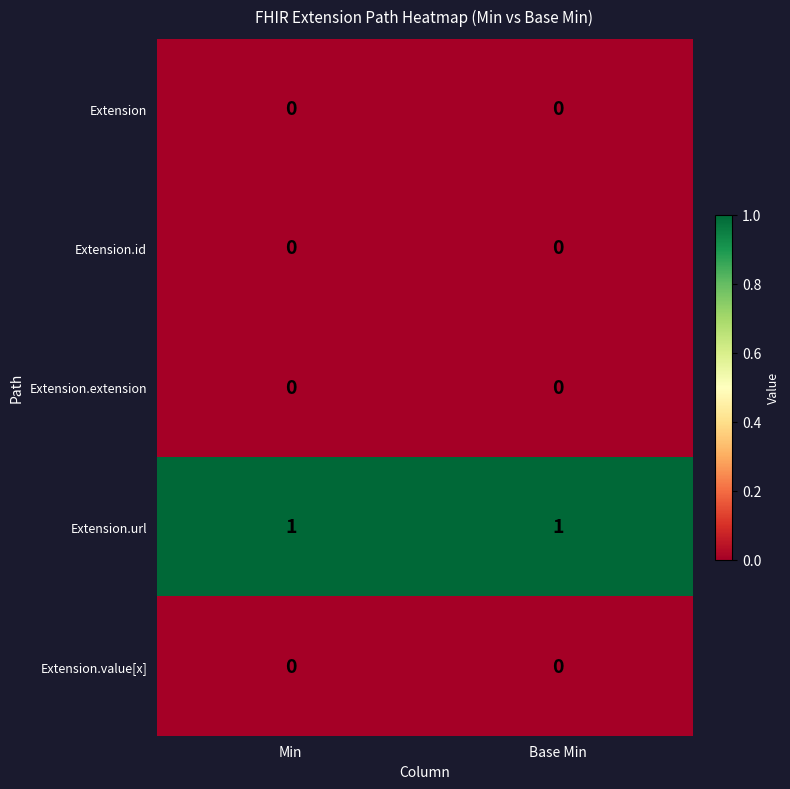

Is the value of Extension.url at Min greater than the value of Extension at Base Min?

Yes